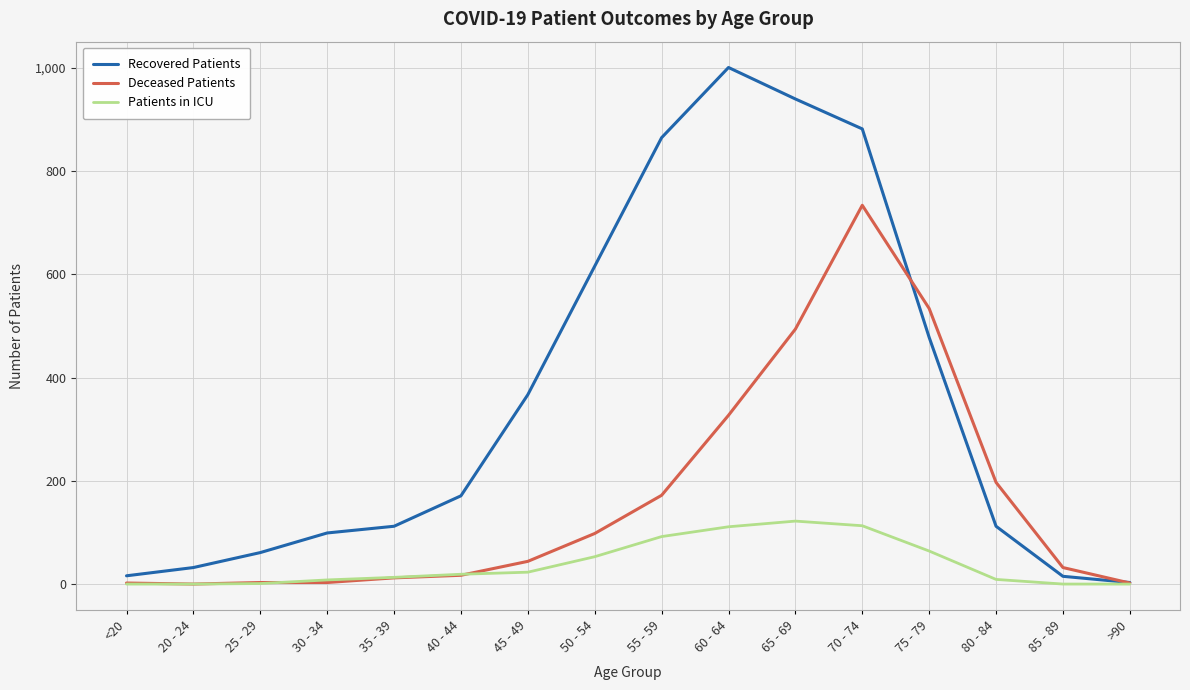

What is the maximum value for Deceased Patients?

734